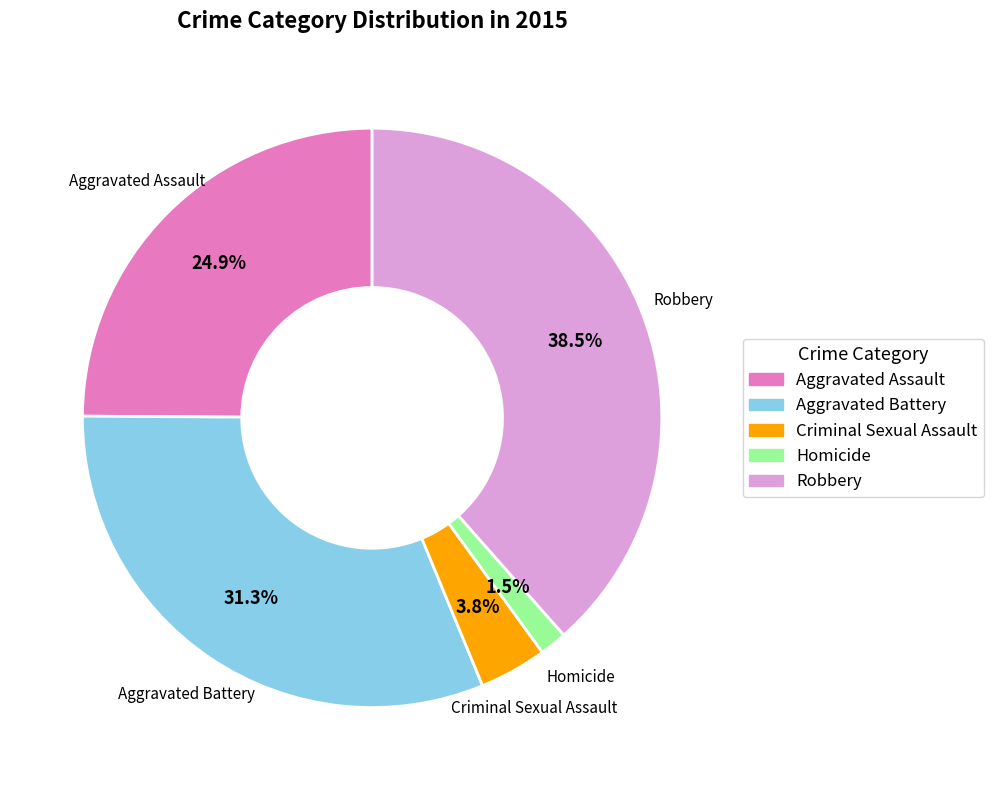

Combined, what portion of the pie is Homicide and Criminal Sexual Assault?

5.3%